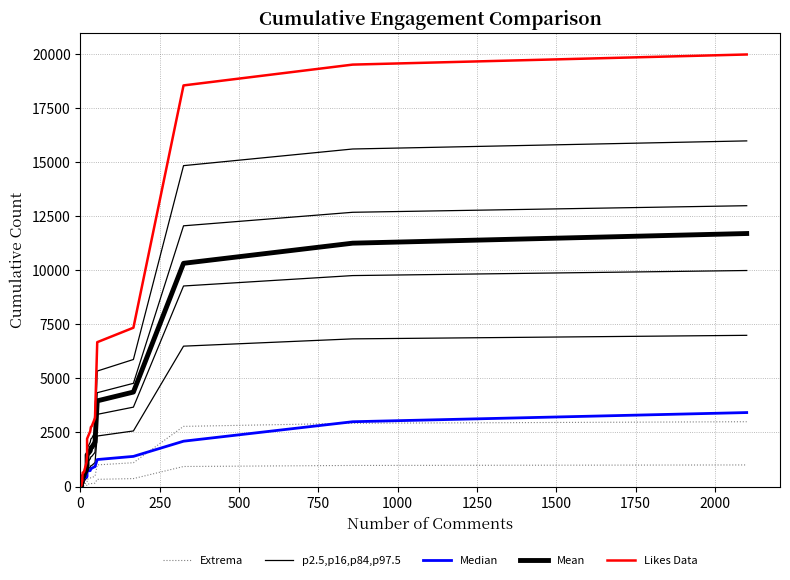

At how many categories does at least one series exceed 4631?

5